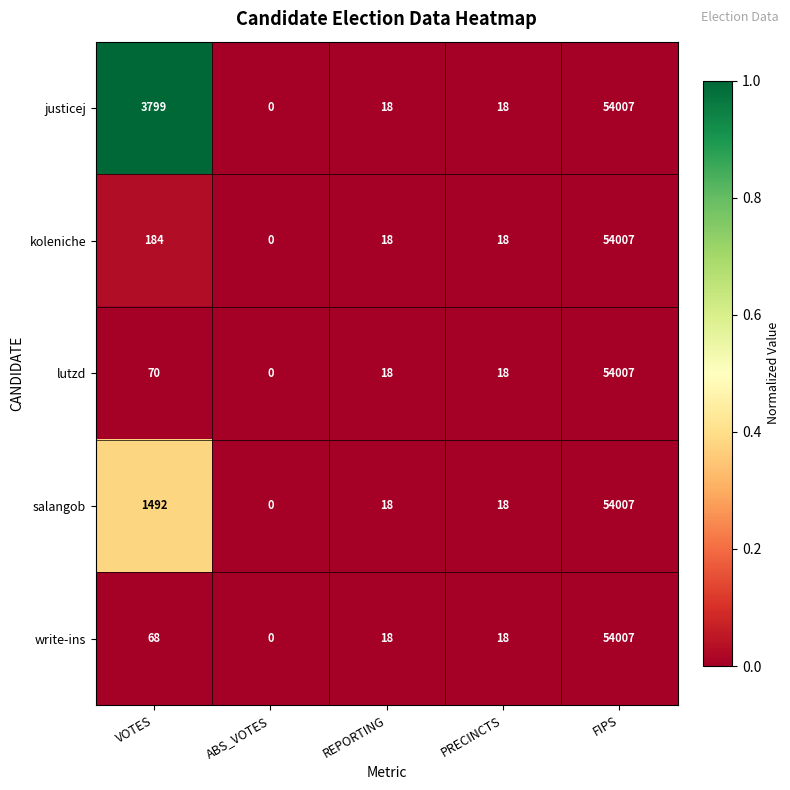

Is the value of salangob at VOTES greater than the value of lutzd at ABS_VOTES?

Yes